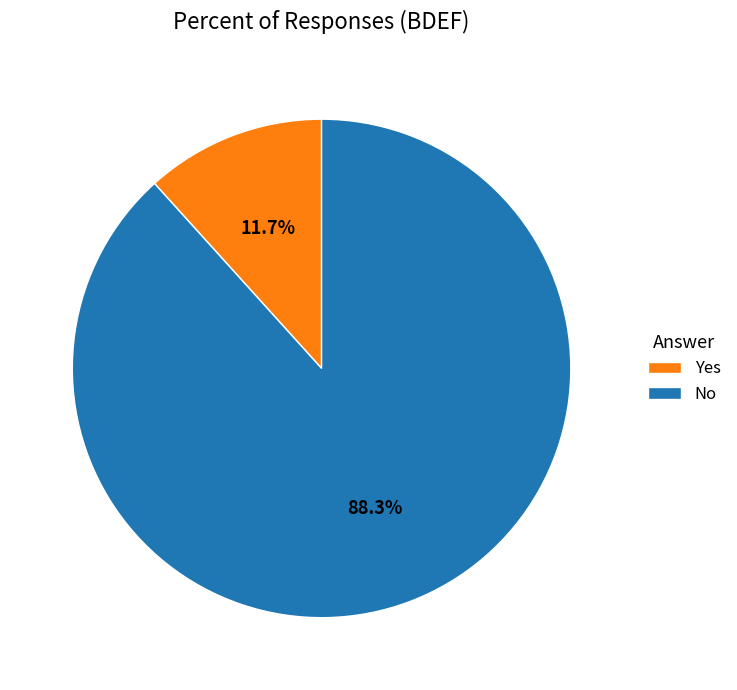

How many segments does this pie chart have?

2